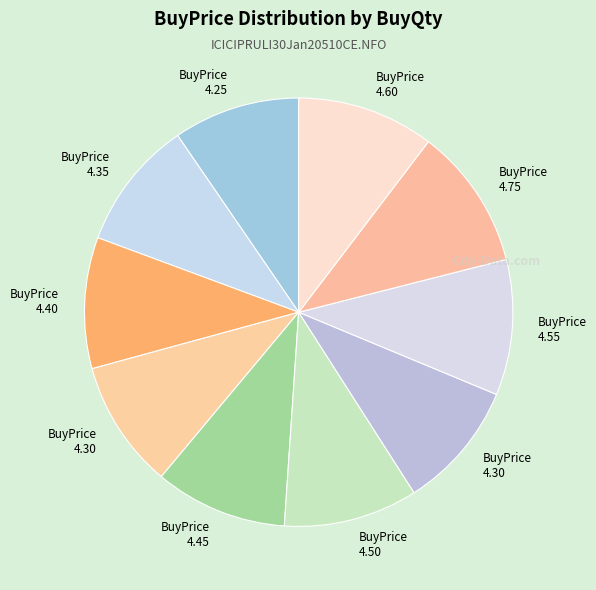

How many slices are in this pie chart?

10